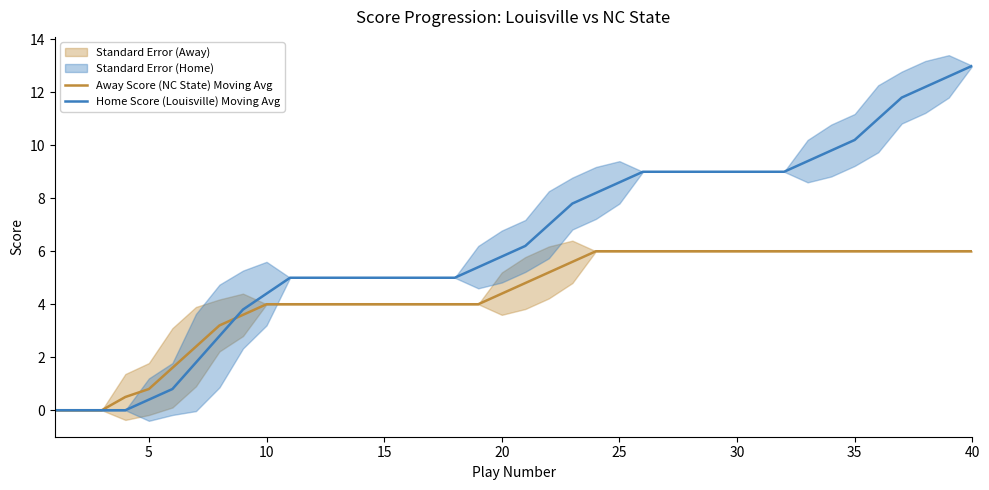

True or false: Home Score (Louisville) Moving Avg has more than 0 points higher than both neighbors.

False